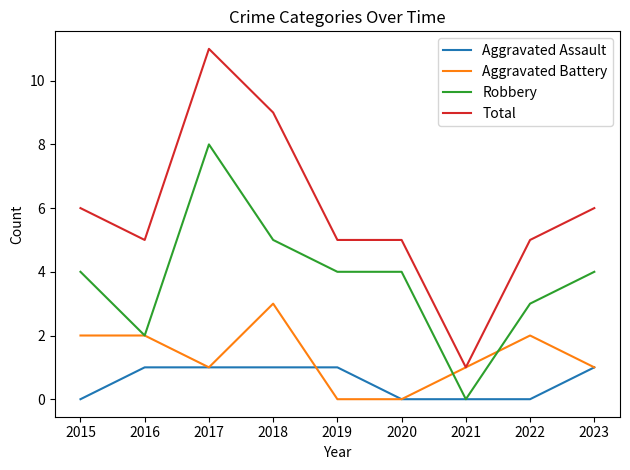

How many lines are shown in the chart?

4